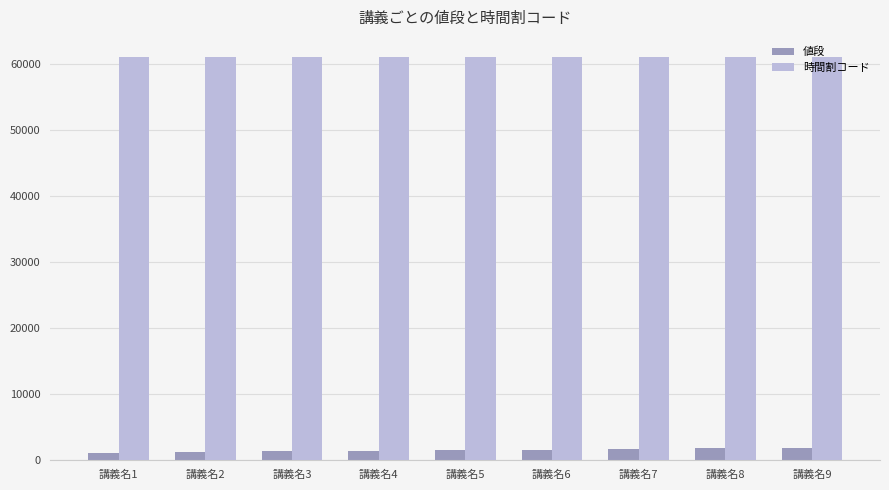

Which series has the largest total across all categories?

時間割コード